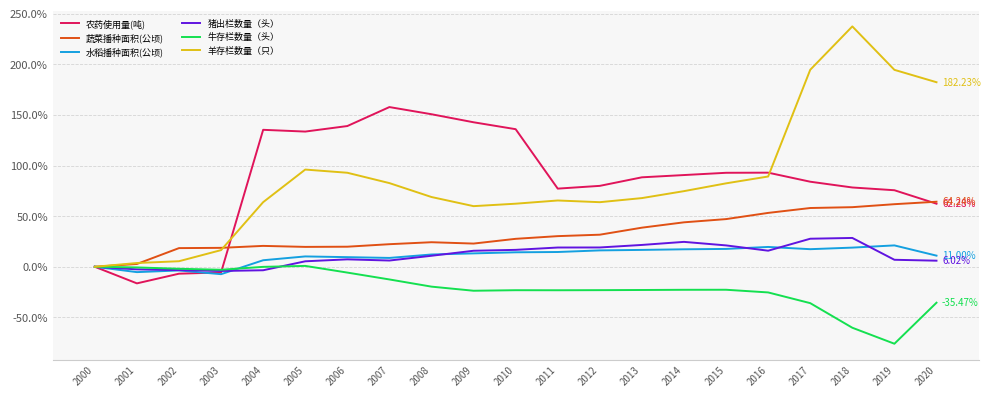

How many values in the 羊存栏数量（只） series exceed 68?

11